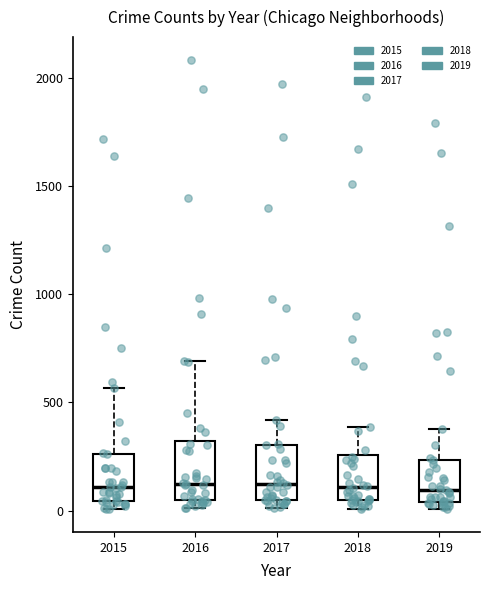

Reading left to right, read every box against the y-axis: the position of its median line, the range the box covers, and the ends of its whiskers. The values are not printed on the chart, so give them approximately, as read against the axis.

2015: median 100, box 50 to 250, whiskers 0 to 550
2016: median 150, box 50 to 300, whiskers 0 to 700
2017: median 100, box 50 to 300, whiskers 0 to 400
2018: median 100, box 50 to 250, whiskers 0 to 400
2019: median 100, box 50 to 250, whiskers 0 to 400